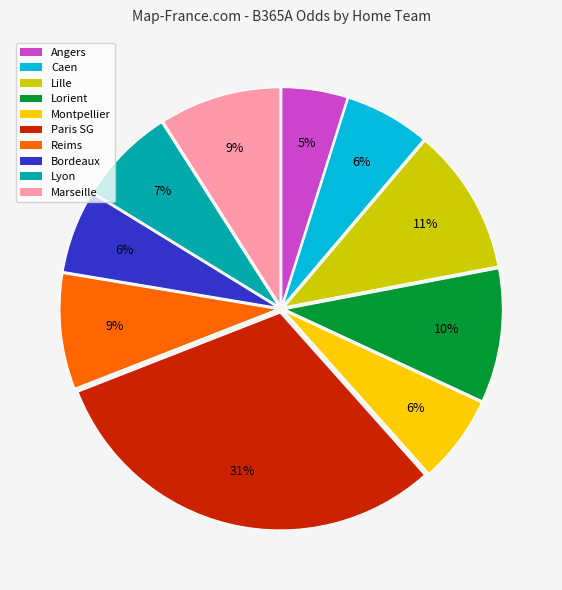

What is the largest slice in the pie chart?

Paris SG